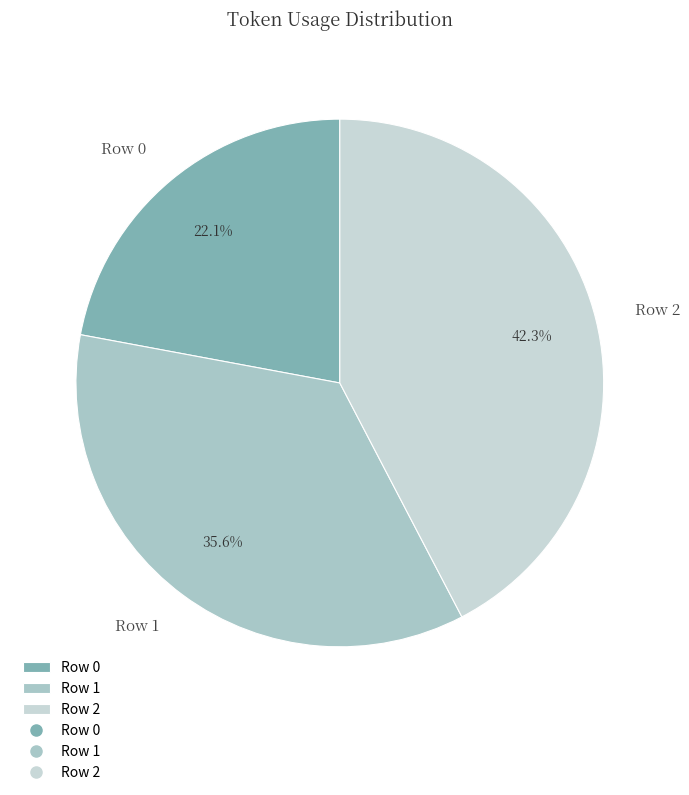

Do Row 2 and Row 1 together represent more than half of the pie?

Yes